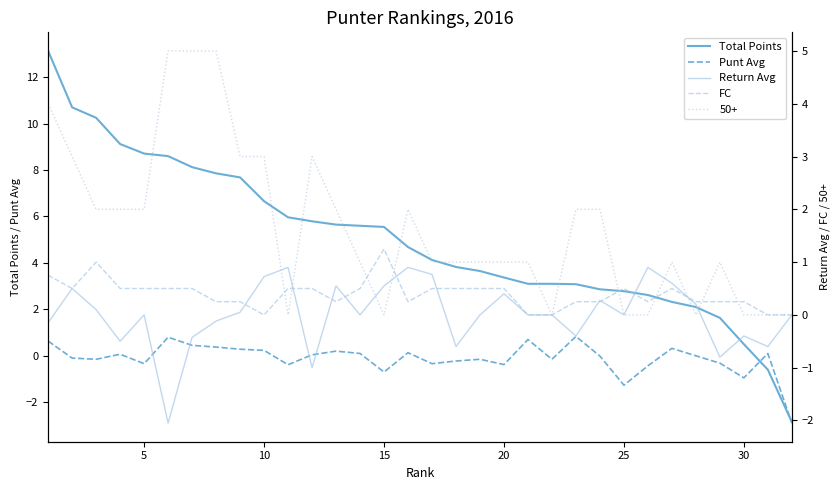

True or false: Total Points has a value of 1.1 at 20.

False